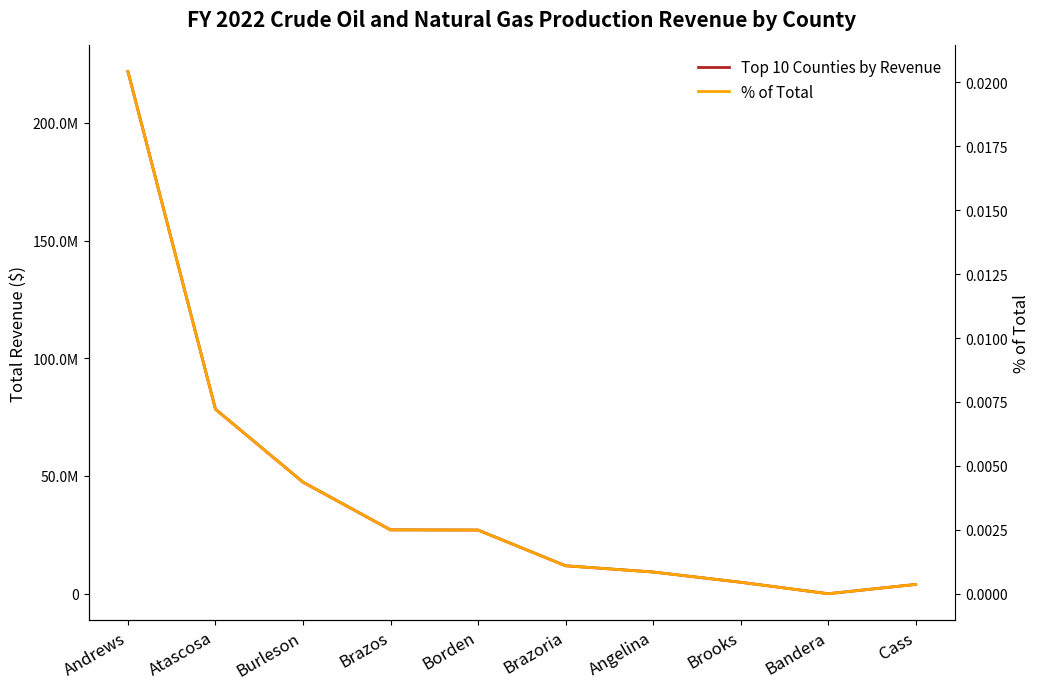

Between Bandera and Atascosa, which is larger?

Atascosa